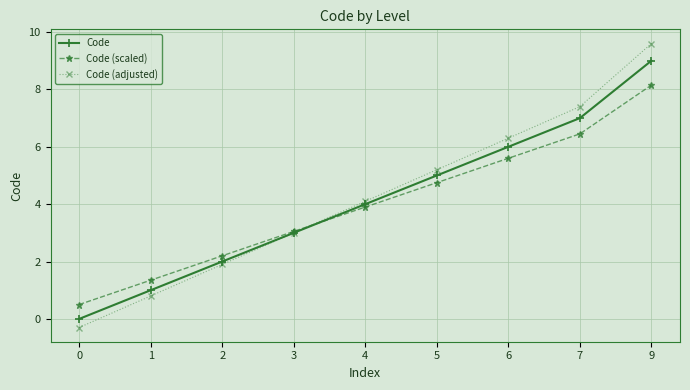

What are all the series names shown in the legend?

Code, Code (scaled), Code (adjusted)